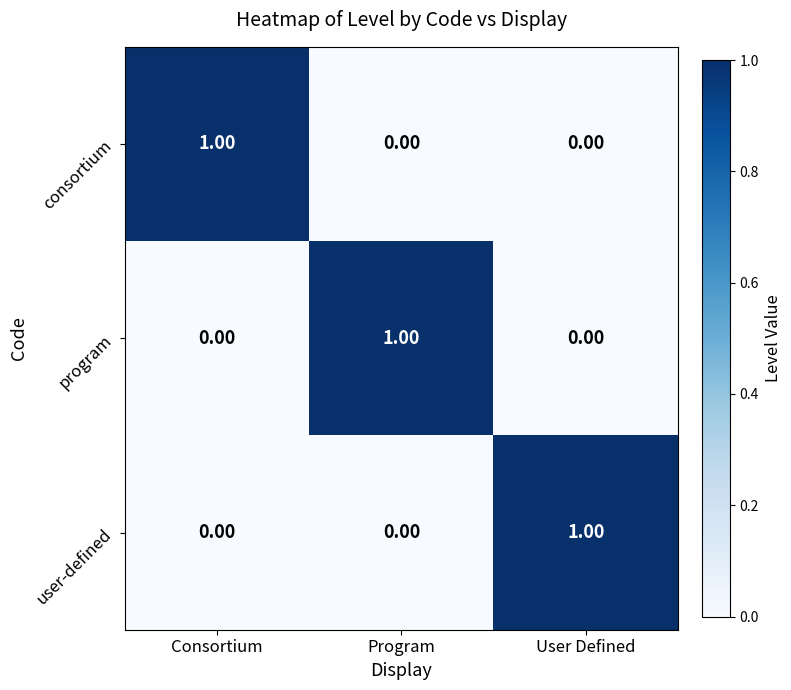

Which category has the highest value in the consortium series?

Consortium